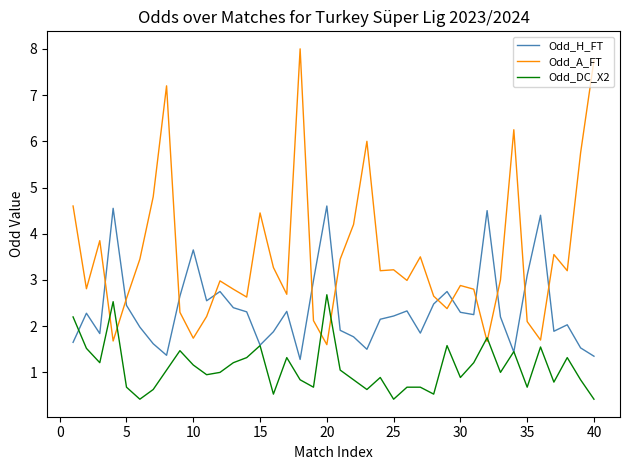

What is the minimum value shown in the chart?

0.4